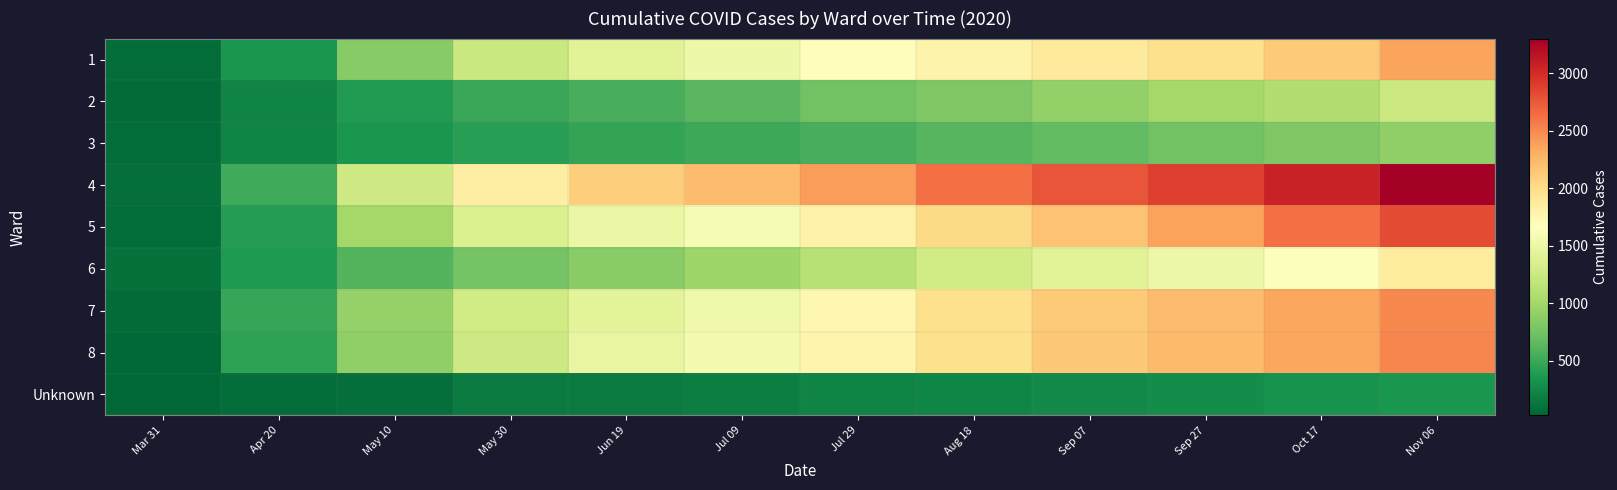

What is the maximum value shown in the chart?

3303